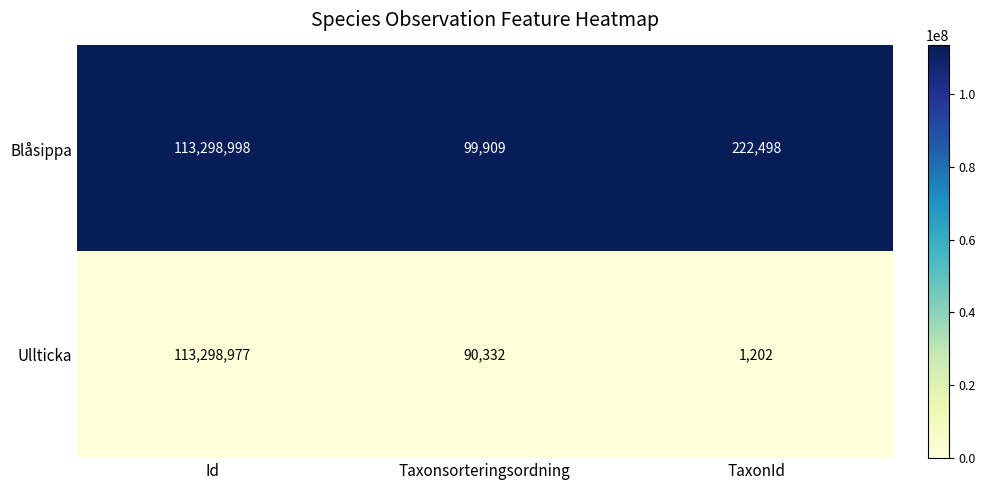

List the series in order of their peak value, highest first.

Blåsippa, Ullticka